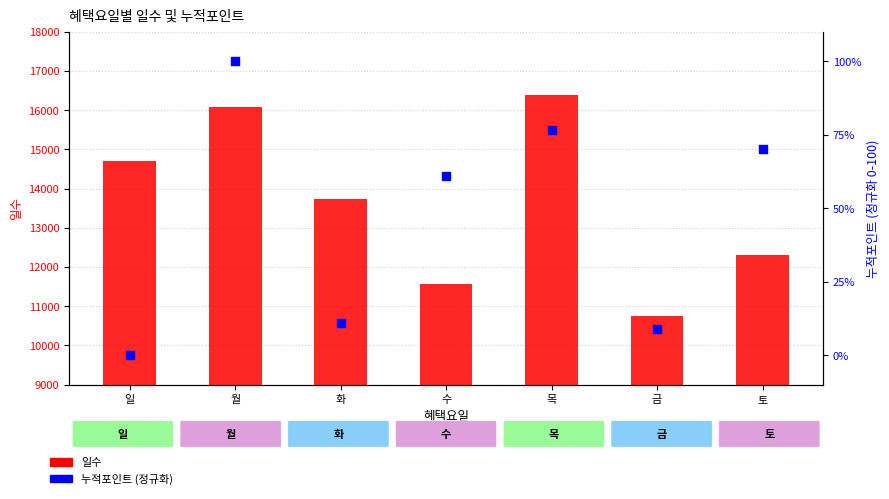

Which series has the widest spread of Y values?

일수